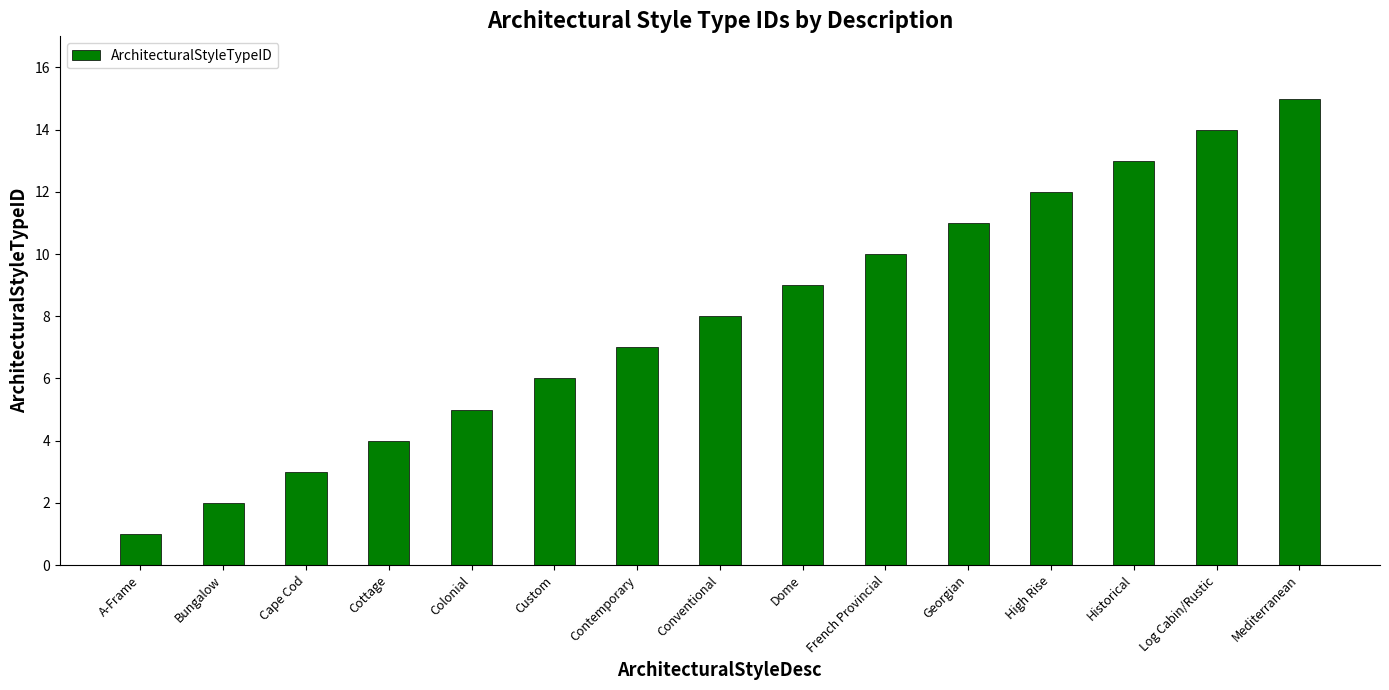

What is the label of the 9th bar from the right?

Contemporary